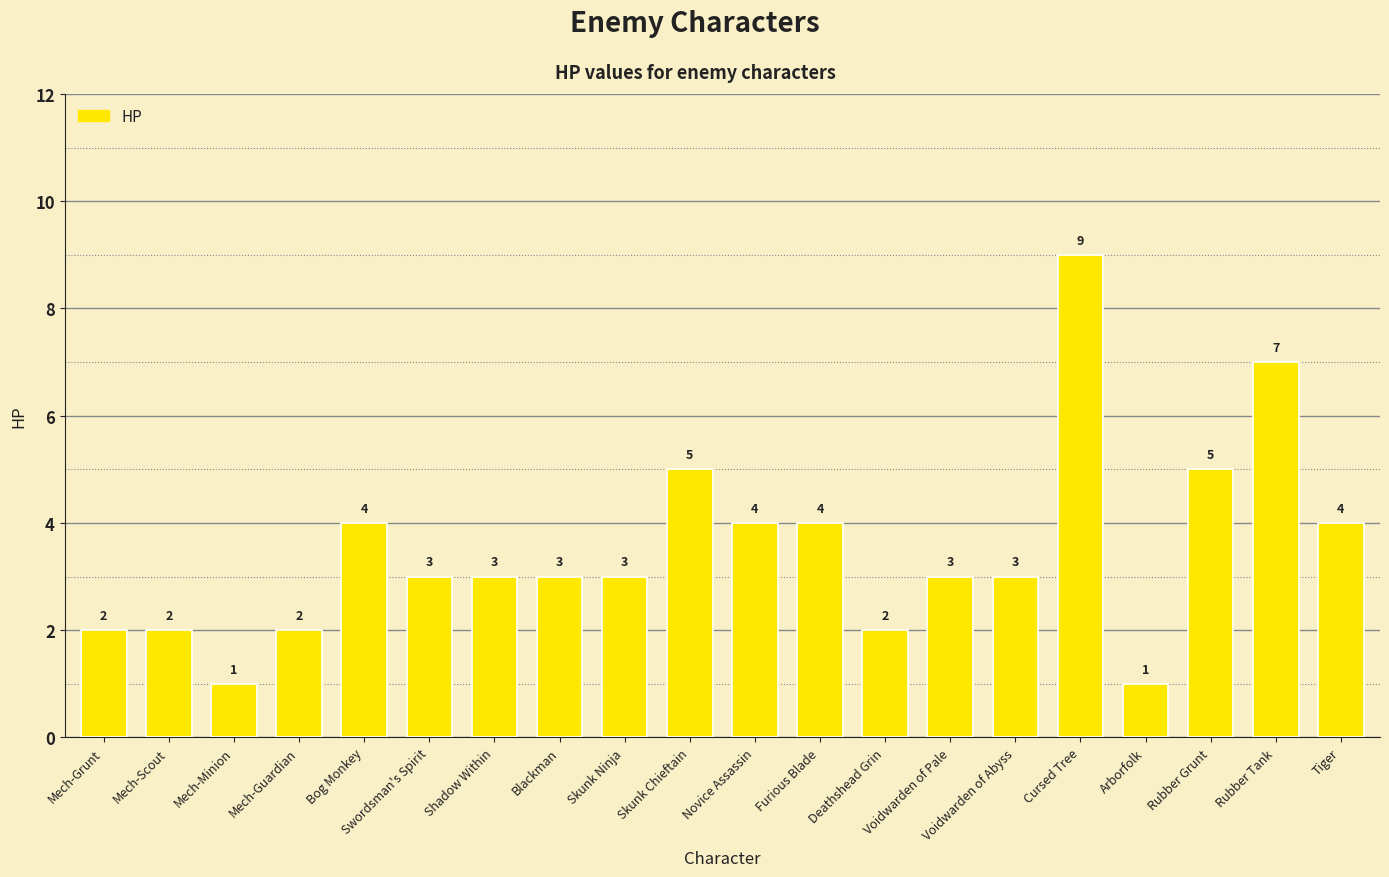

Are the bars horizontal?

No